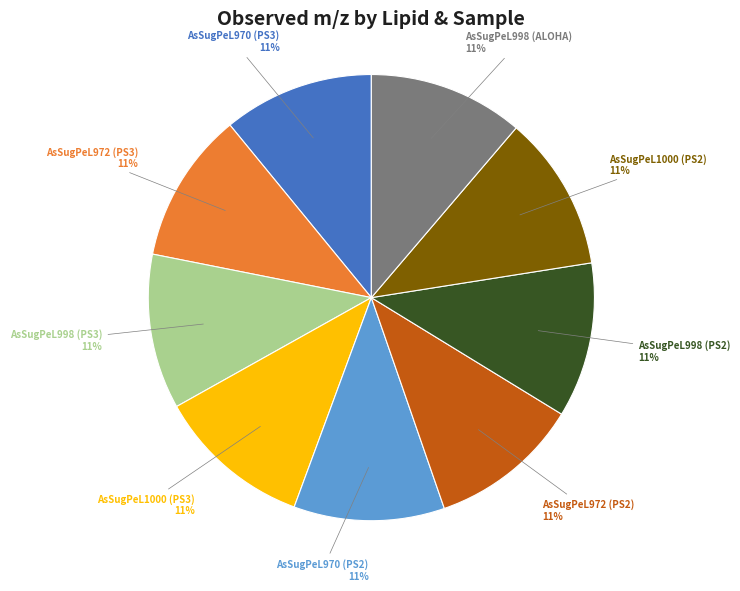

Does any single category account for the majority?

No